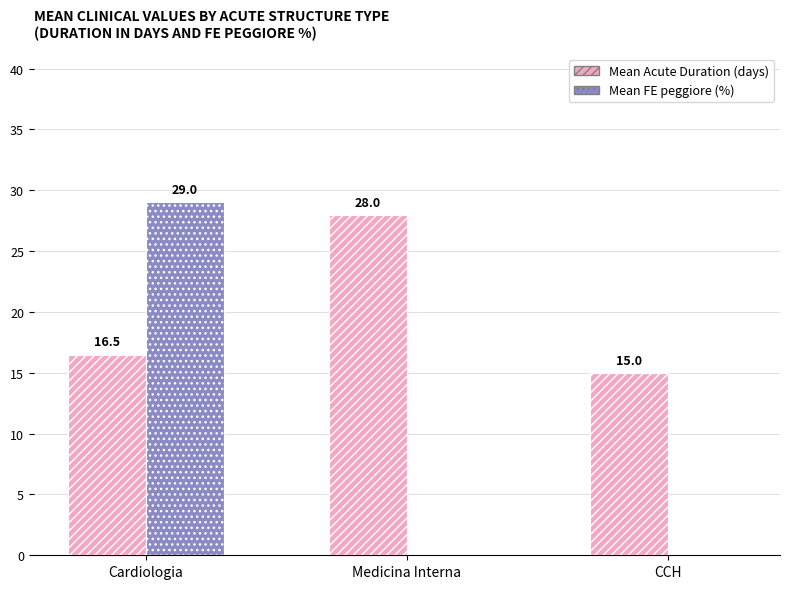

The value of Mean FE peggiore (%) at Medicina Interna is 15.8. True or false?

False